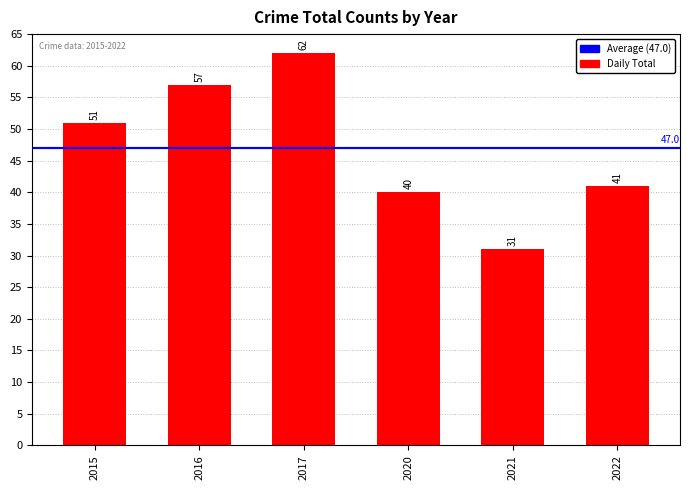

Read the value at 2022, to the nearest 10.

40